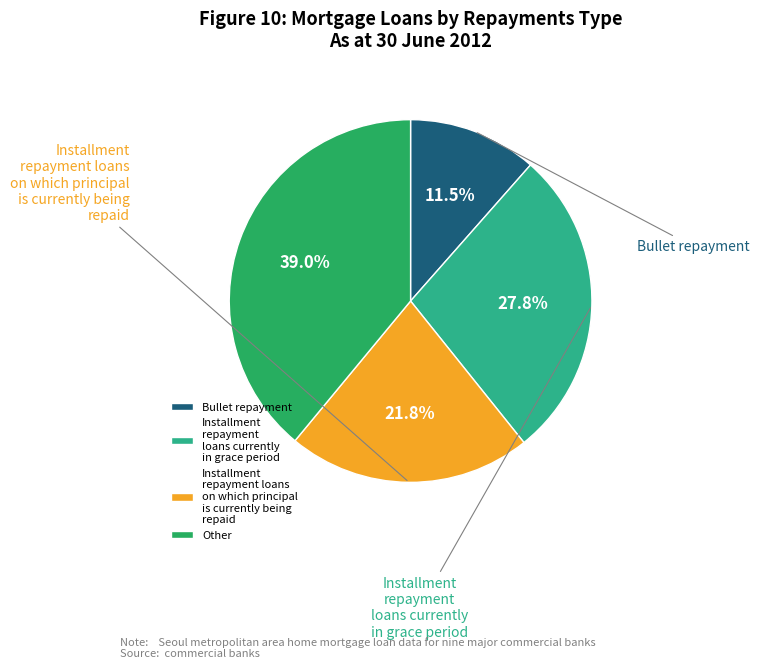

How many segments does this pie chart have?

4